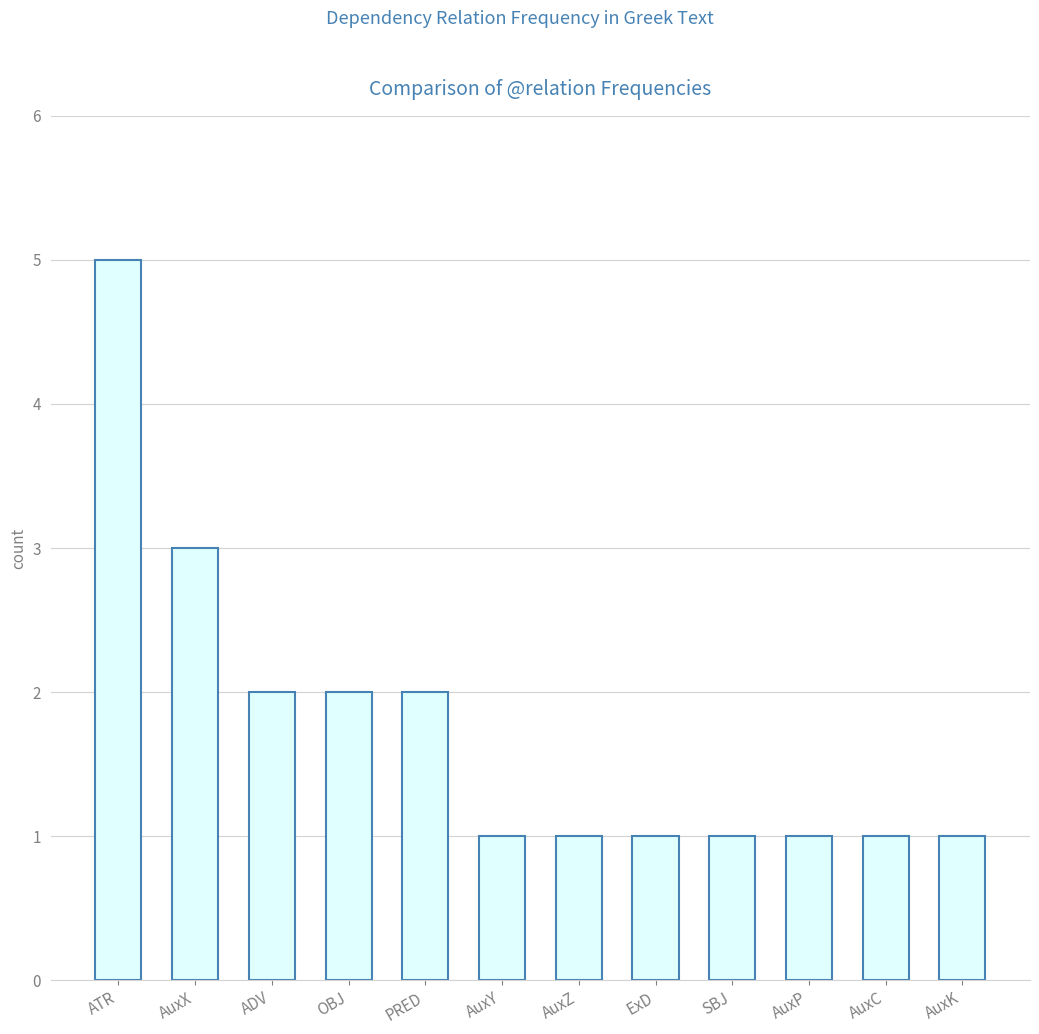

What is the label of the 3rd bar from the left?

ADV